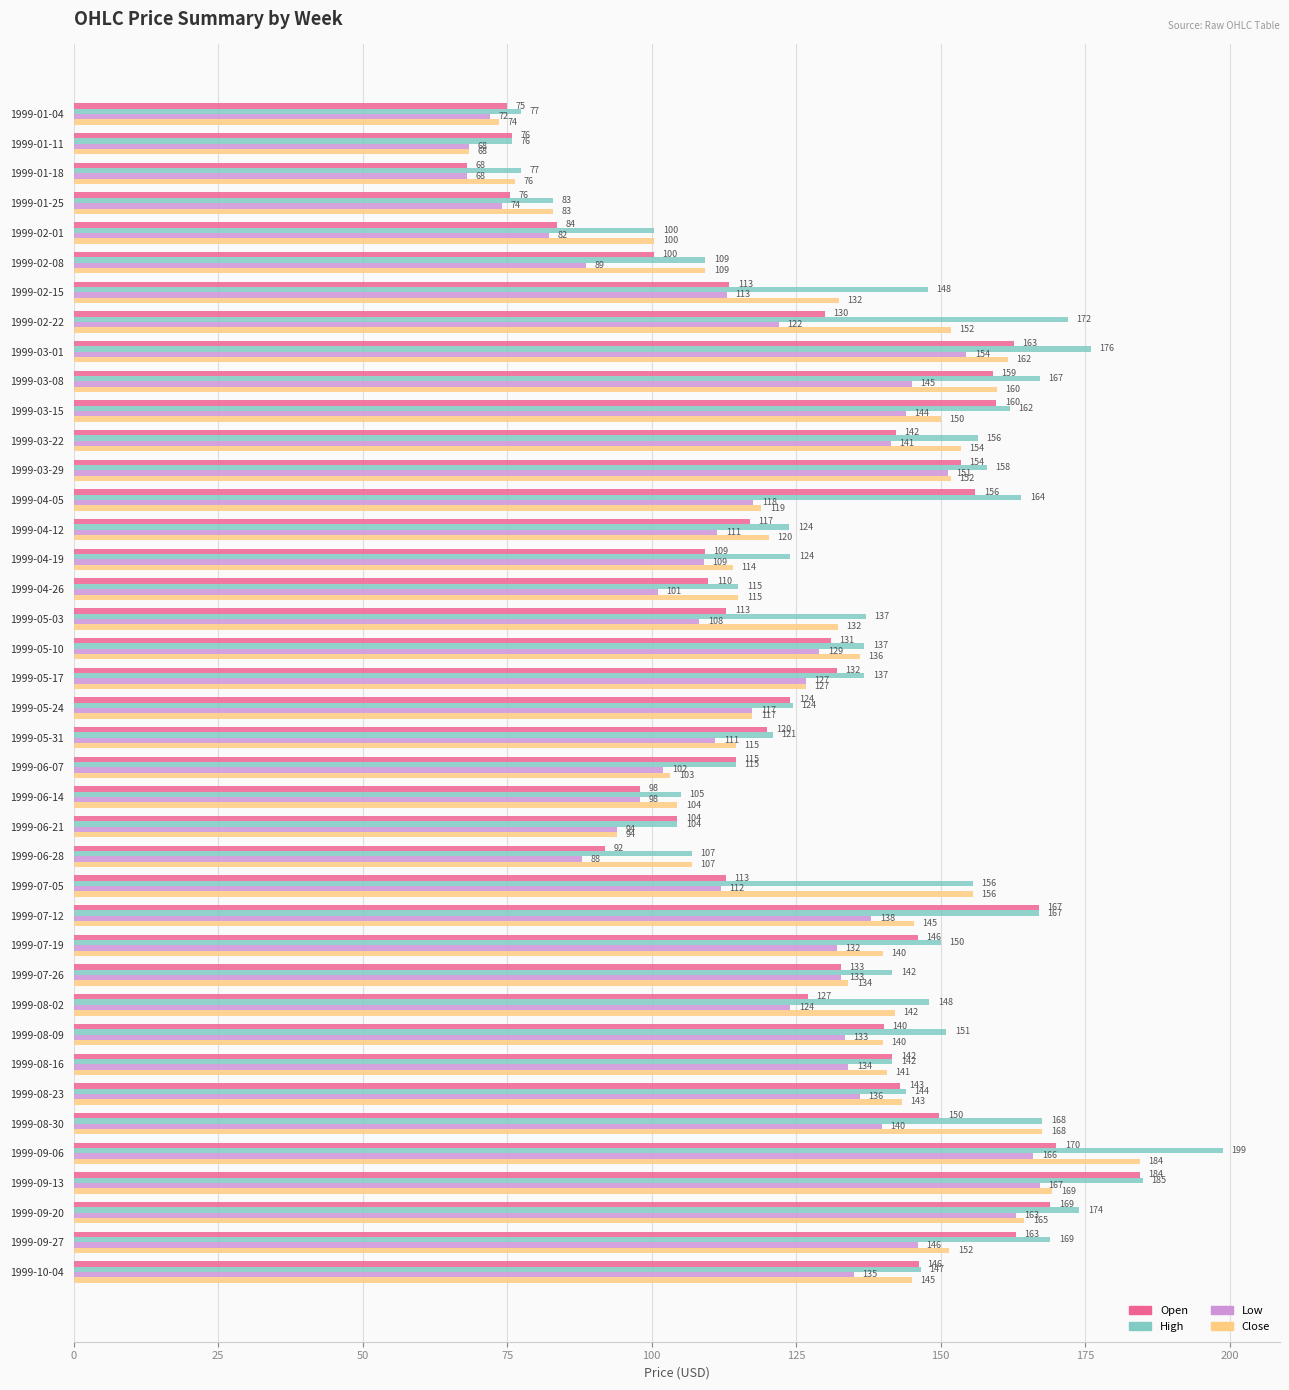

What is the average value of the Low series?

119.9